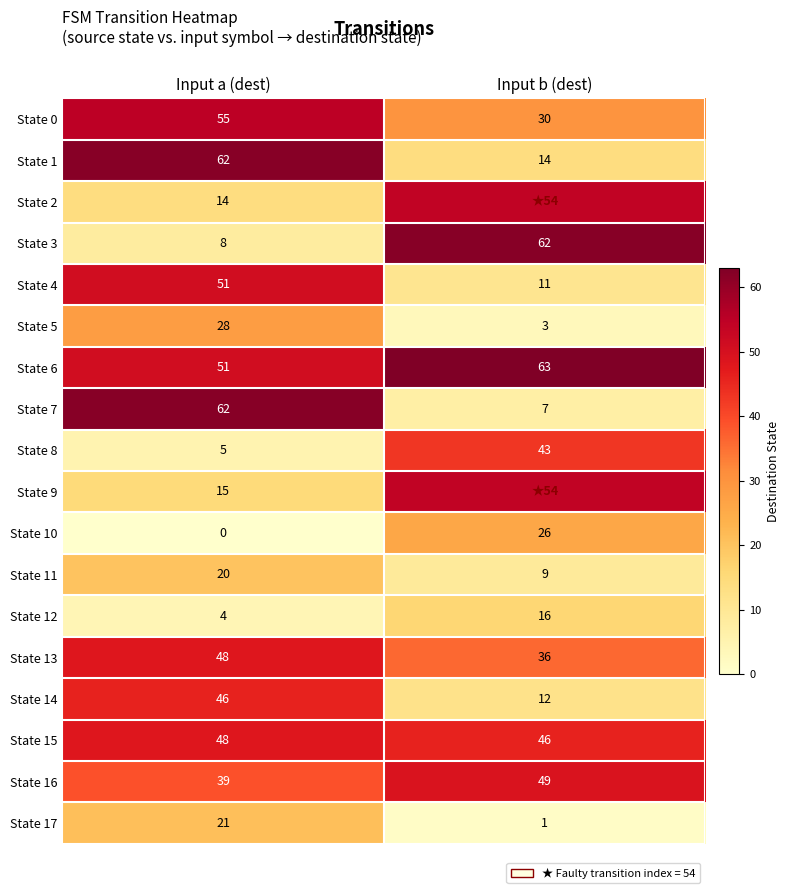

Between Input a (dest) and Input b (dest), which is larger?

Input a (dest)